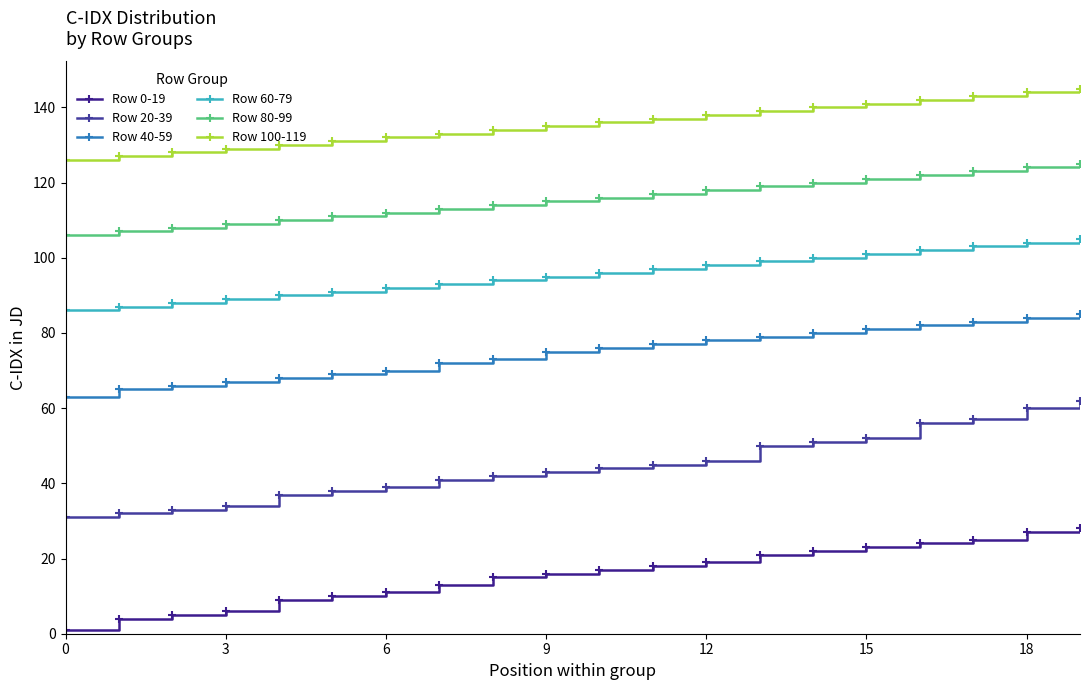

Is this an area chart (filled region under the line)?

No